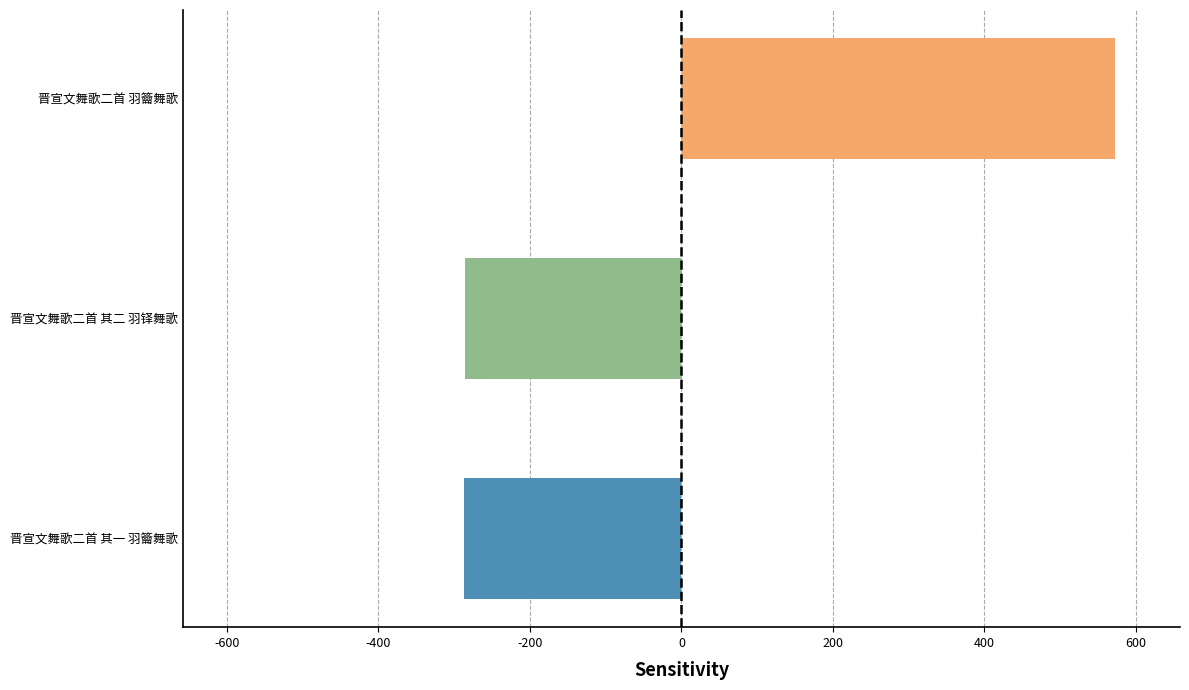

What is the approximate value at 晋宣文舞歌二首 其二 羽铎舞歌?

-285.7